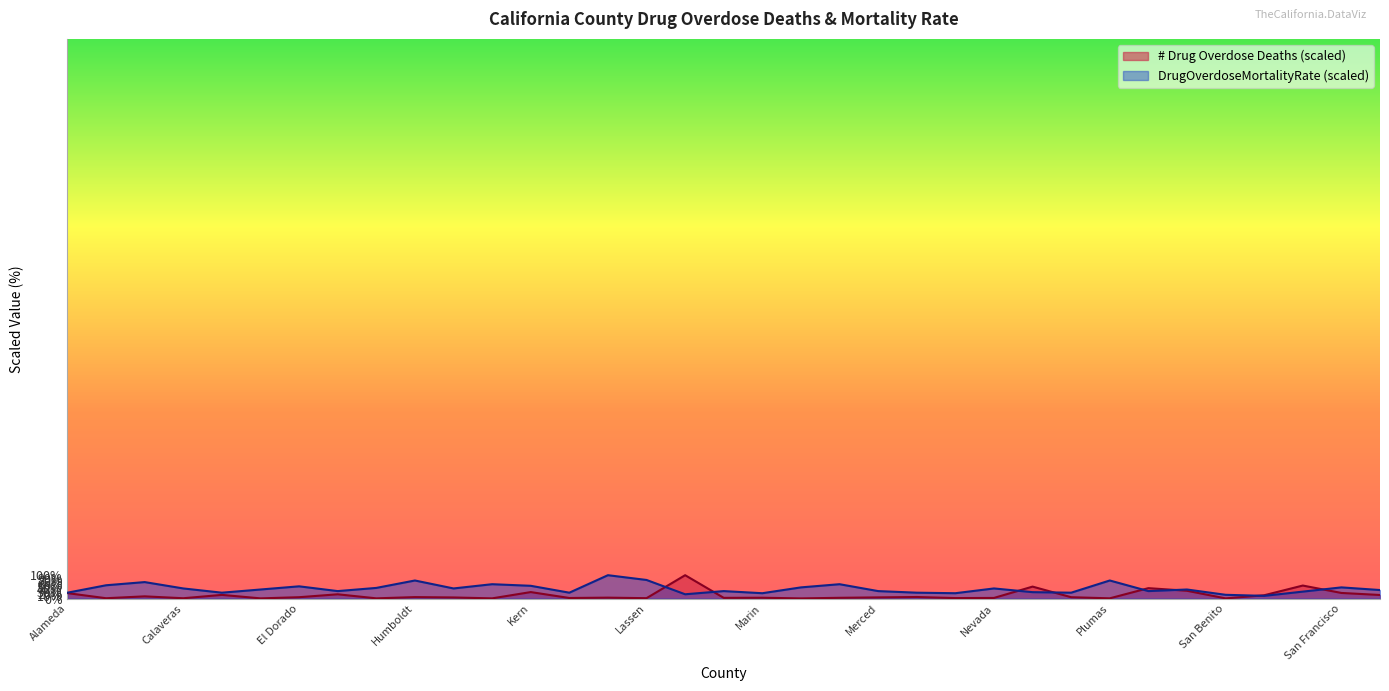

What is the smallest value displayed?

0.5